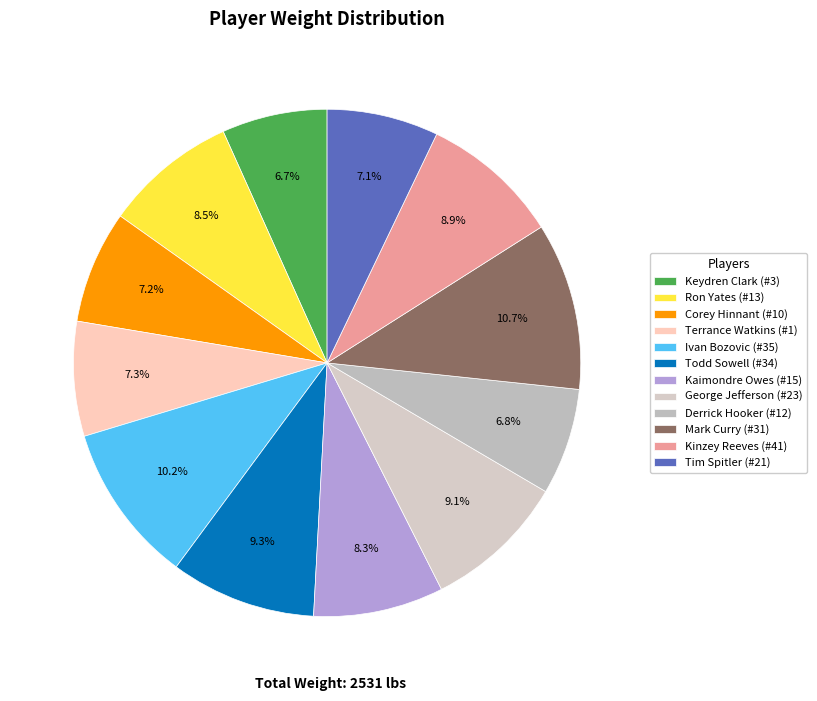

Is there a majority slice in this chart?

No